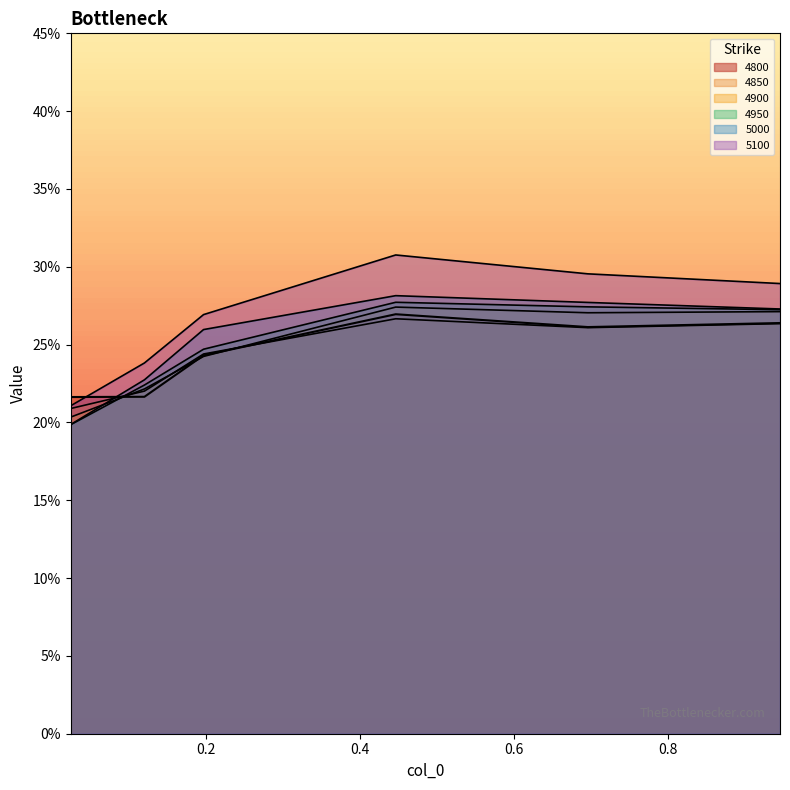

At which category is the sum across all series the highest?

0.4465753424657534